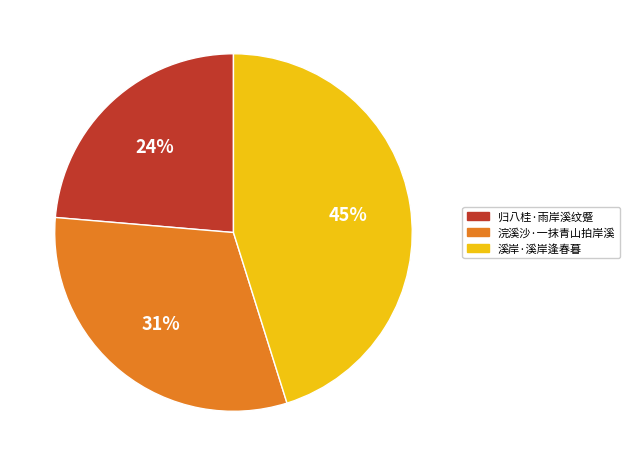

Rank the categories by value from highest to lowest.

溪岸·溪岸逢春暮, 浣溪沙·一抹青山拍岸溪, 归八桂·雨岸溪纹蹙